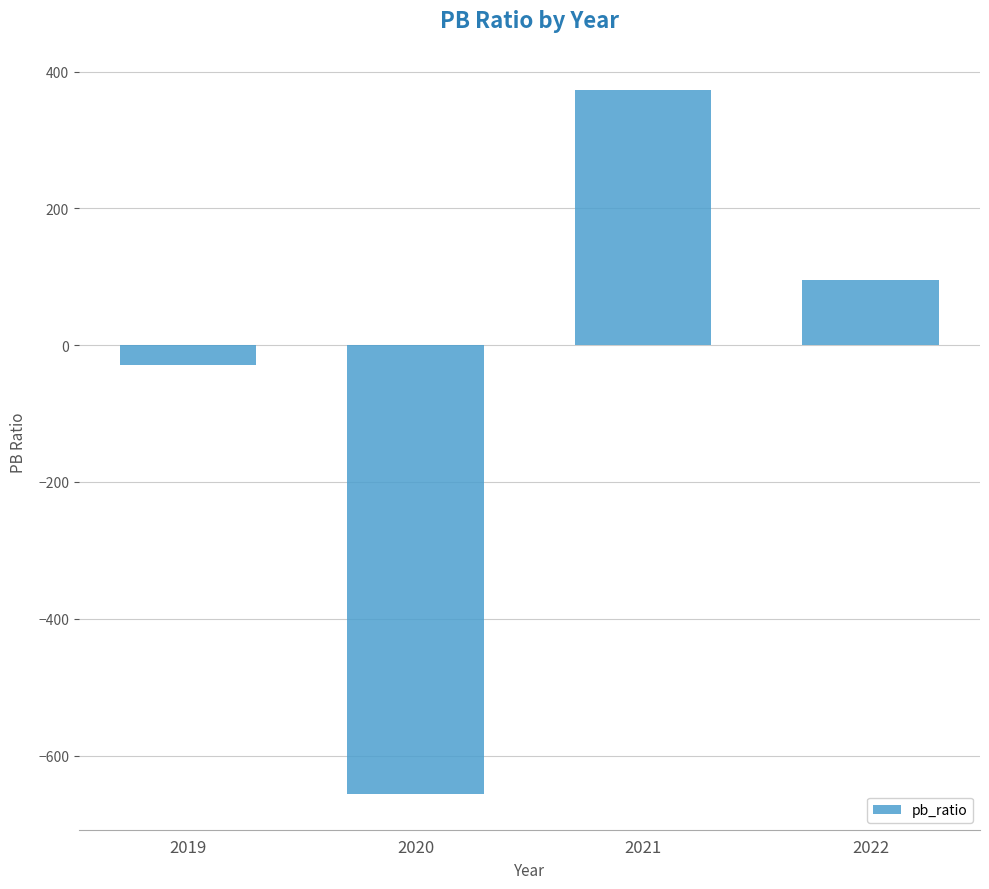

What is the change in value from 2021 to 2022?

-277.3